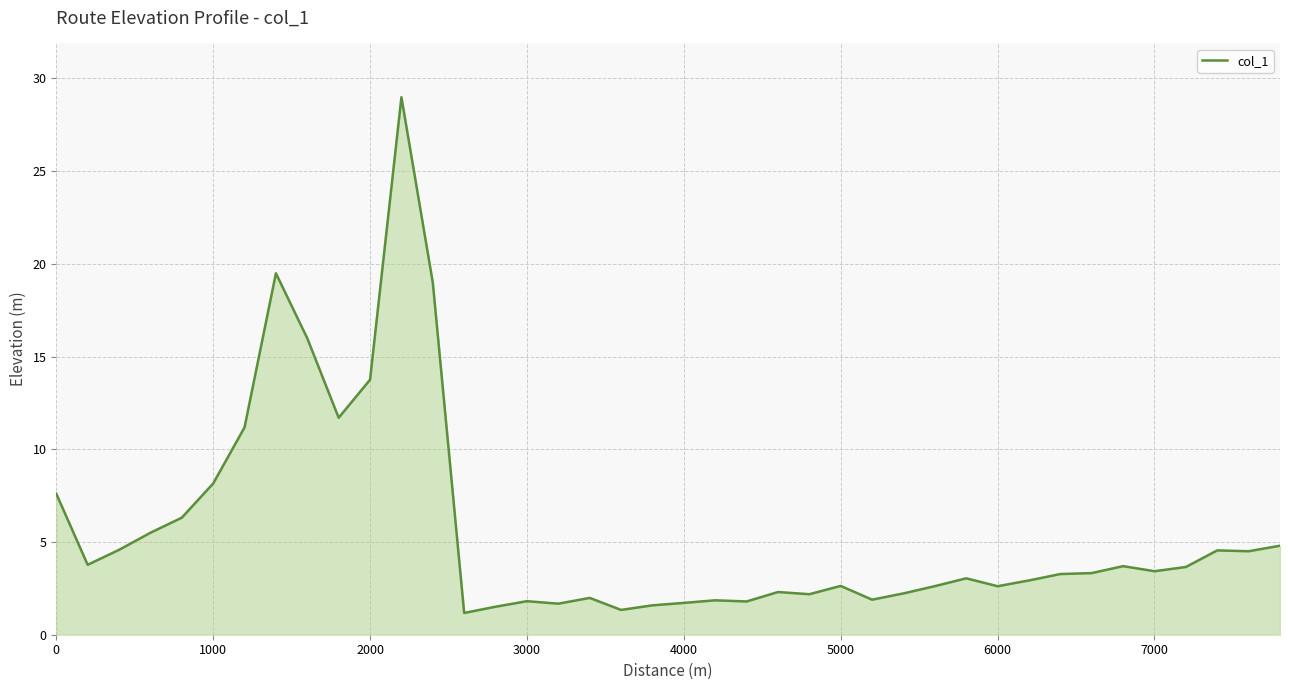

What is the maximum value shown in the chart?

29.0